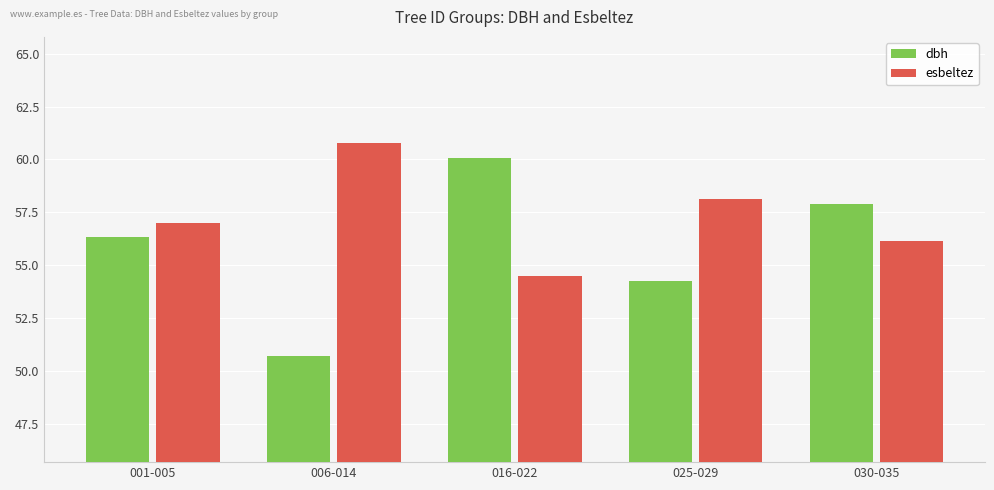

At which label does dbh reach its peak?

016-022